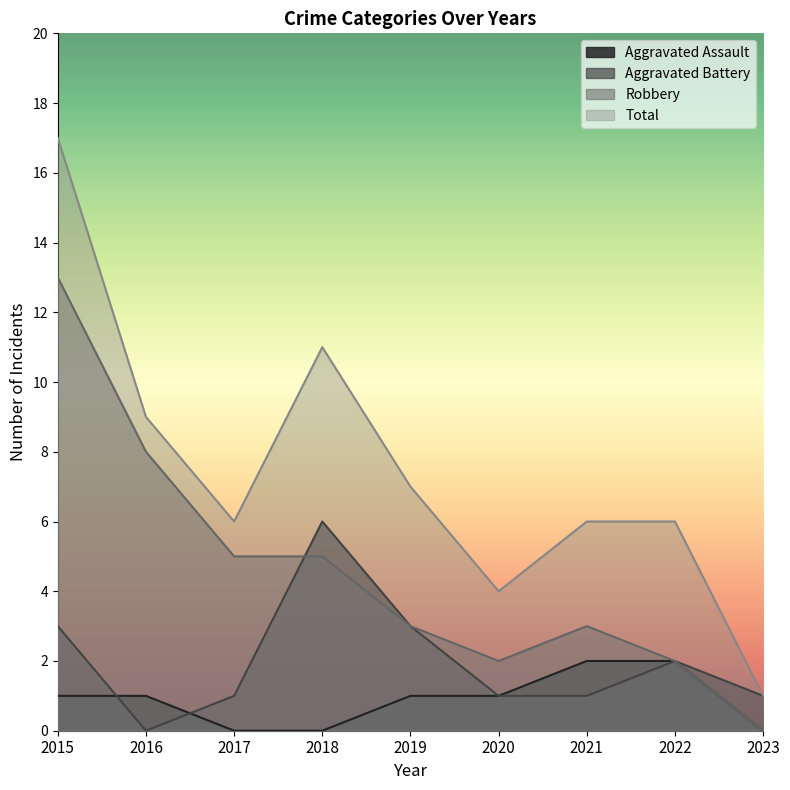

What is the value of the Total point at the 9th from the left?

1